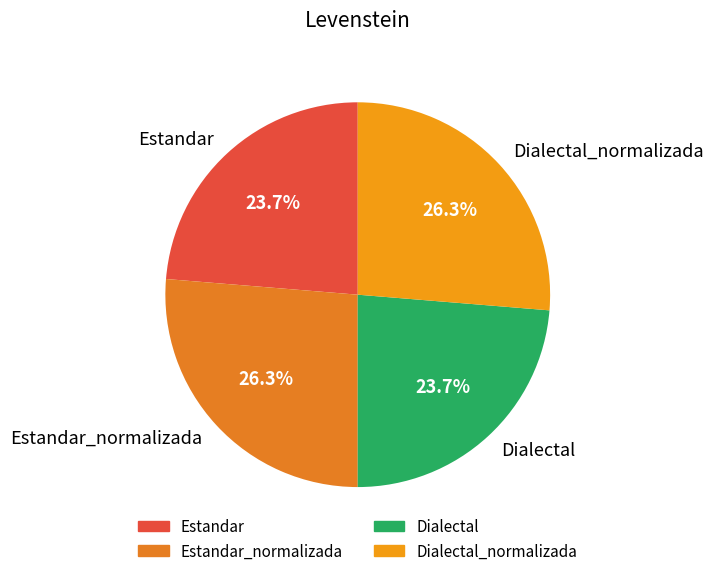

To the nearest percent, what percentage of the pie is Estandar_normalizada?

26%